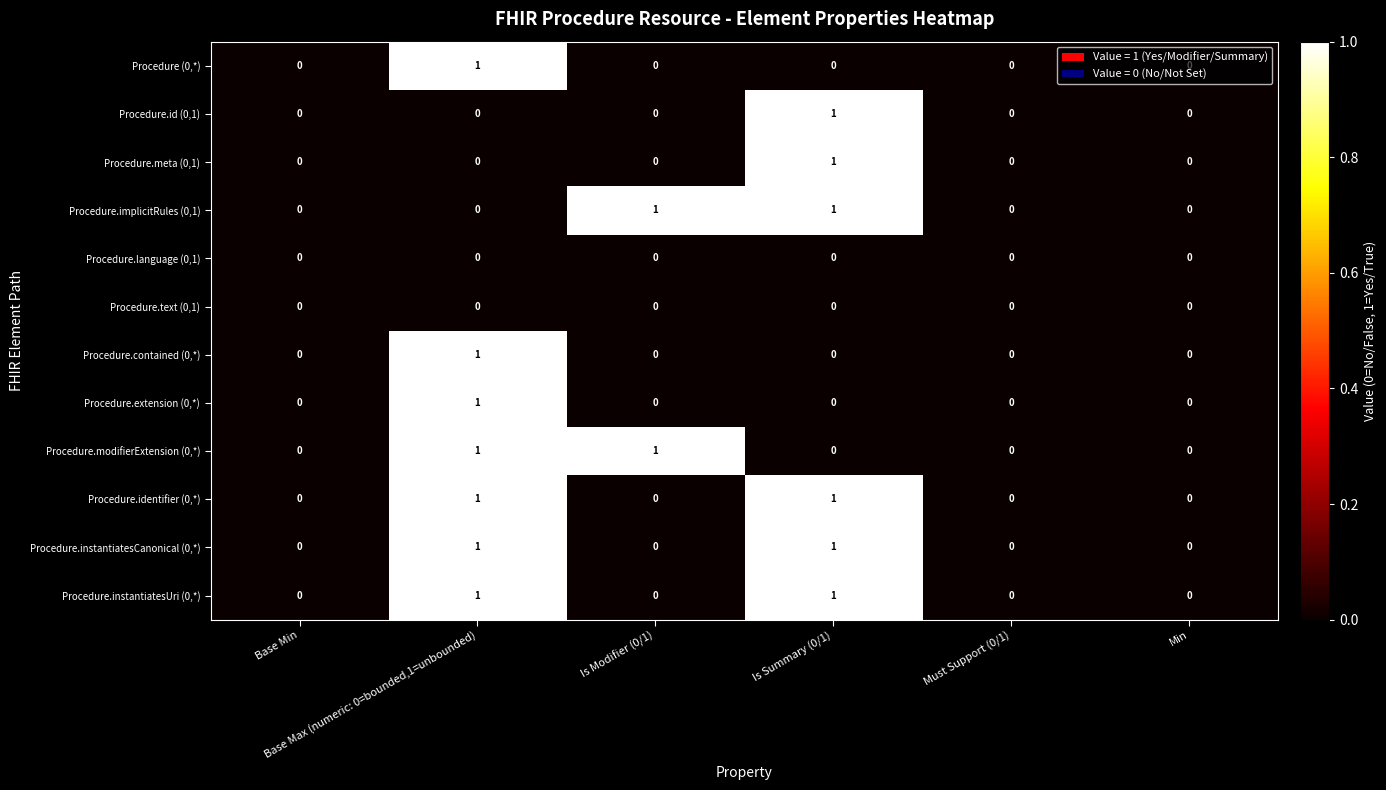

How many Procedure.contained (0,*) values are between 0 and 1?

6